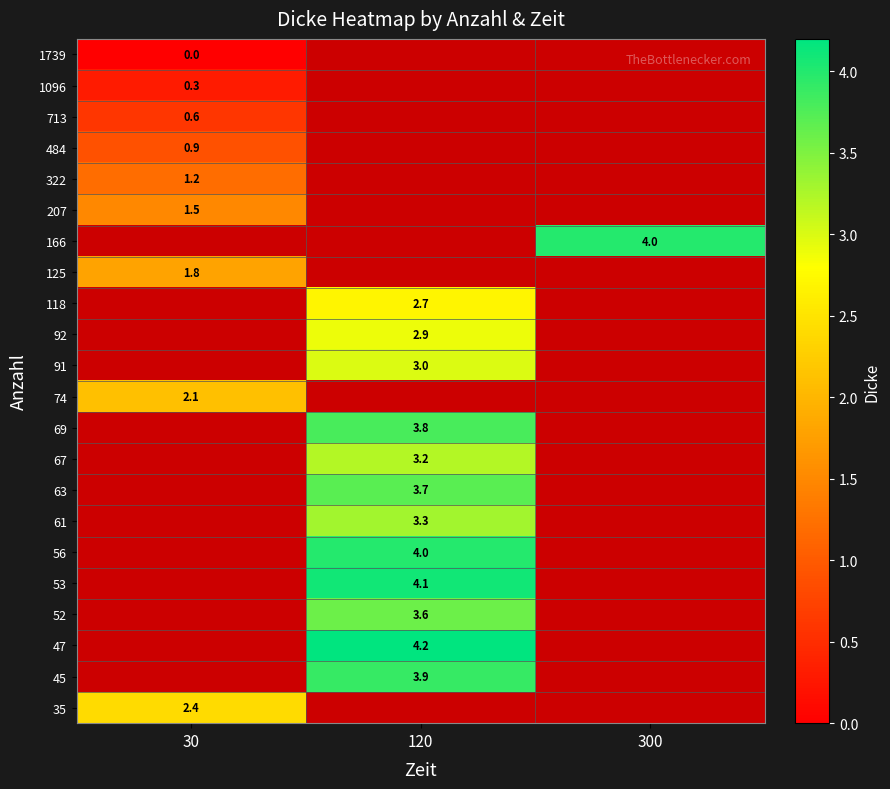

Between 120 and 300, which is larger?

300